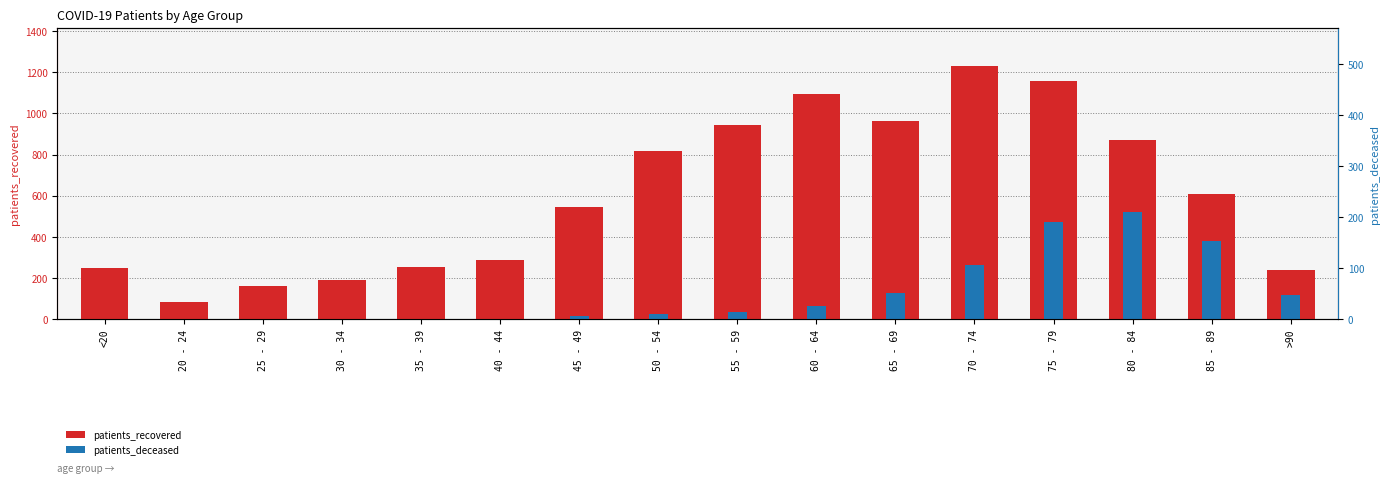

Between 25 - 29 and 45 - 49, which series saw the biggest shift?

patients_recovered